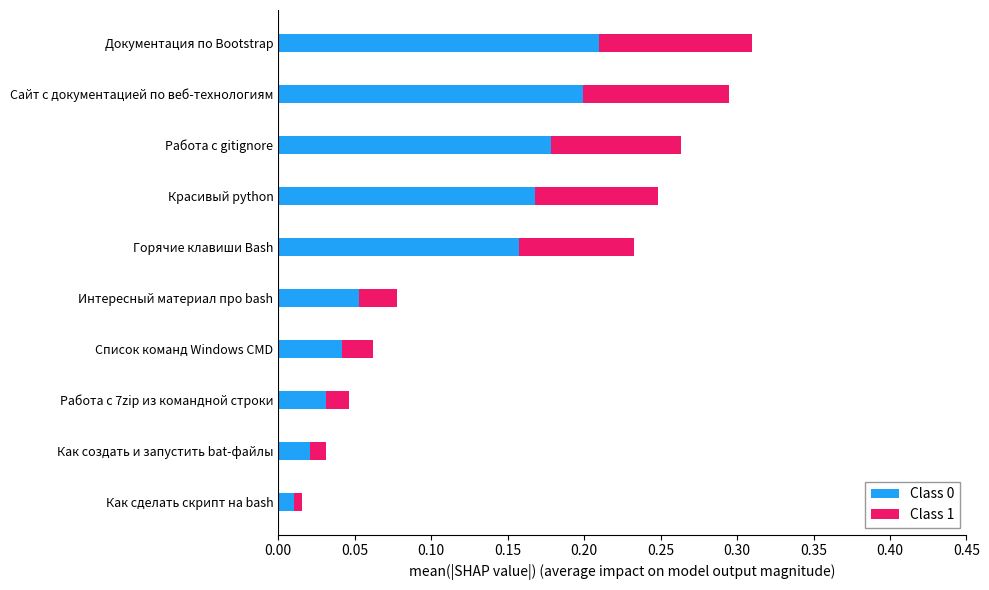

Which category has the highest value in the Class 0 series?

Документация по Bootstrap